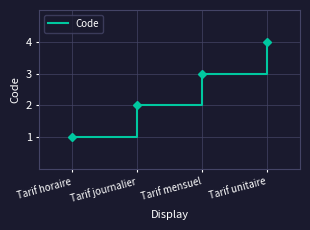

At which label is the value closest to 2?

Tarif journalier